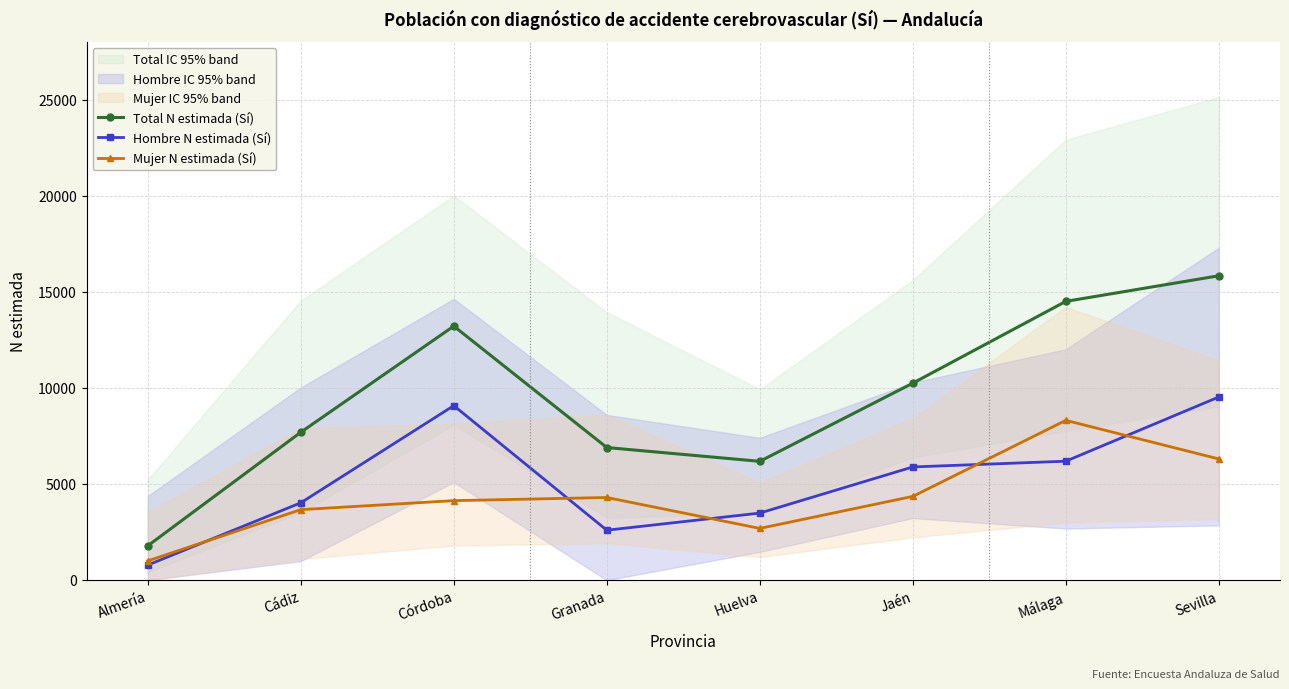

What is the minimum value for Hombre N estimada (Sí)?

786